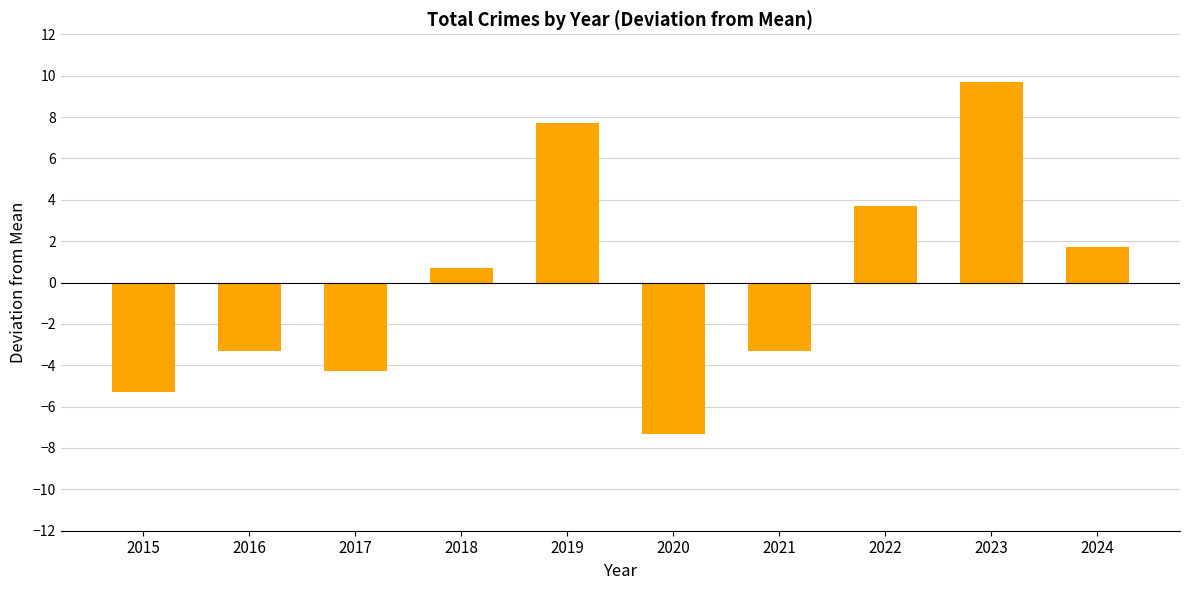

How many negative values are there?

5